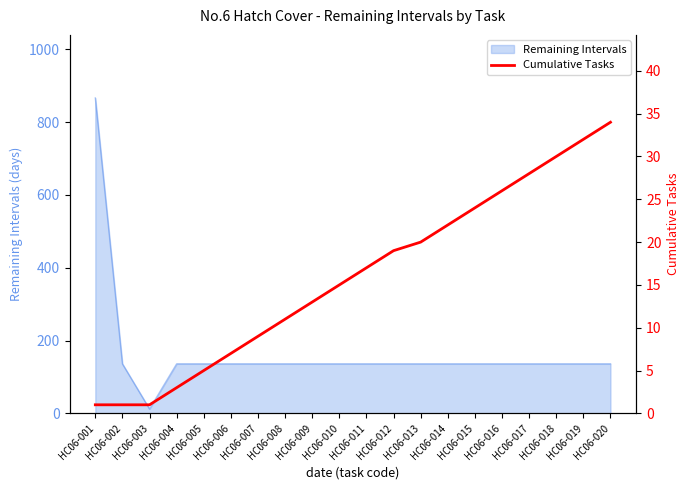

The chart shows a value of 4 at HC06-007. True or false?

False